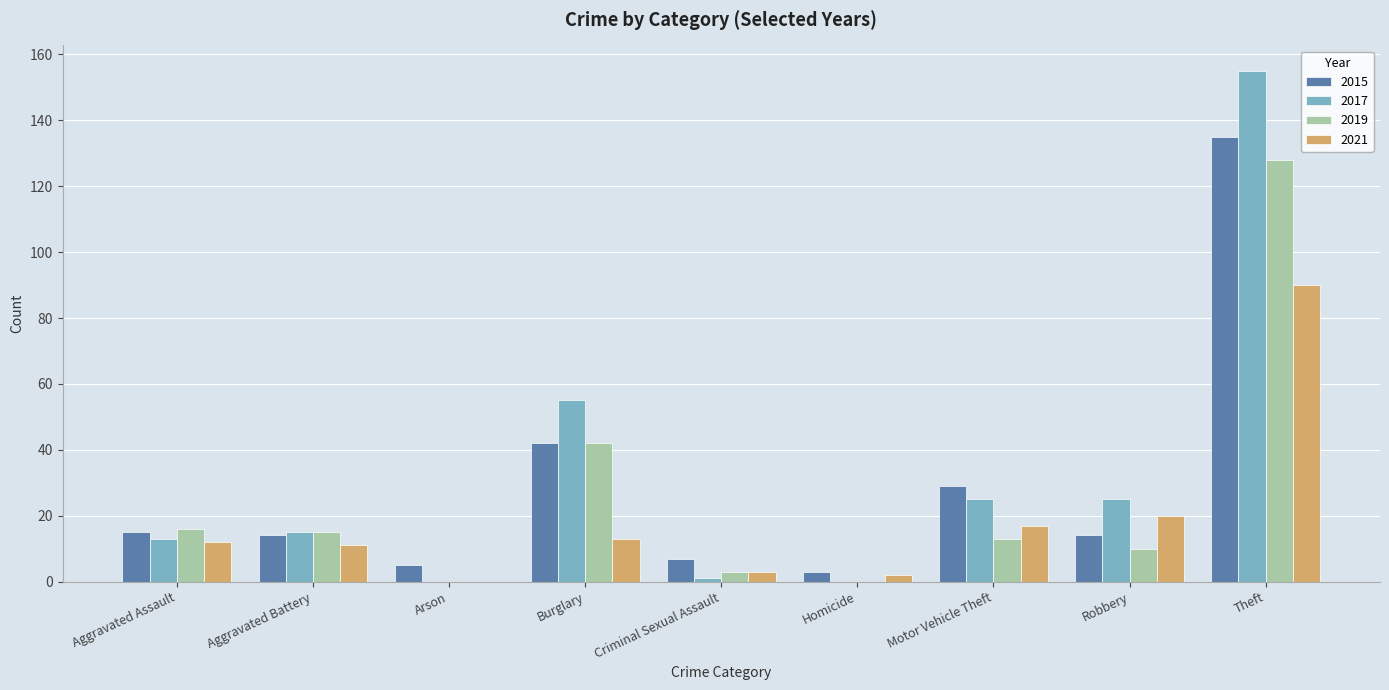

Reading left to right, transcribe all the data shown in this chart.

2015: 15	14	5	42	7	3	29	14	135
2017: 13	15	0	55	1	0	25	25	155
2019: 16	15	0	42	3	0	13	10	128
2021: 12	11	0	13	3	2	17	20	90